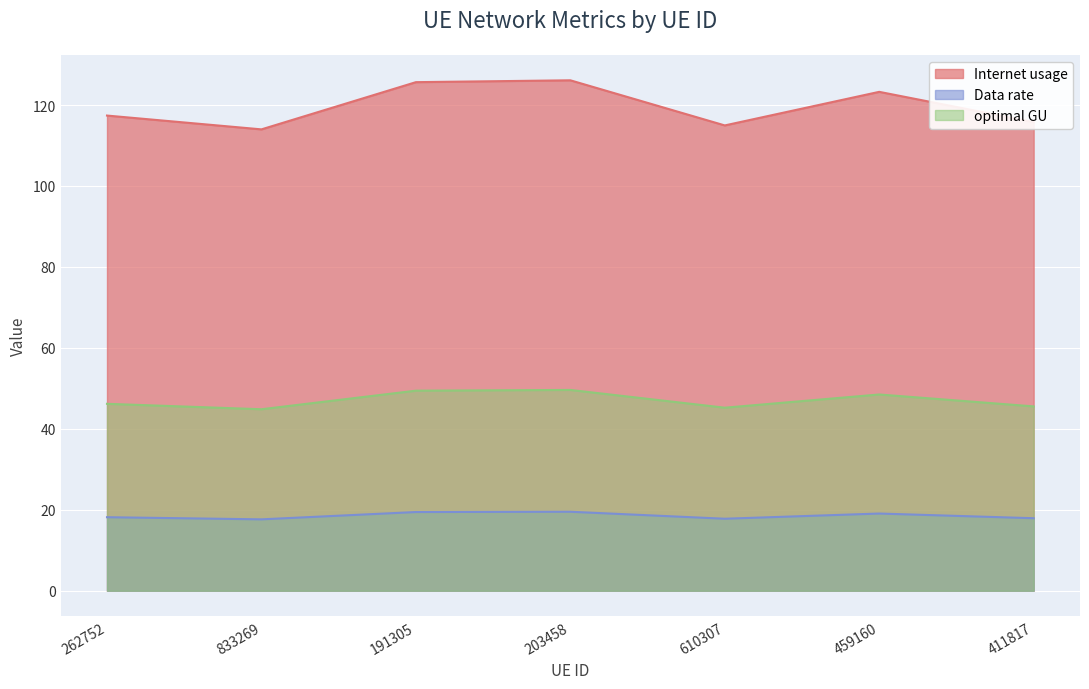

True or false: optimal GU and Data rate intersect in this chart.

False